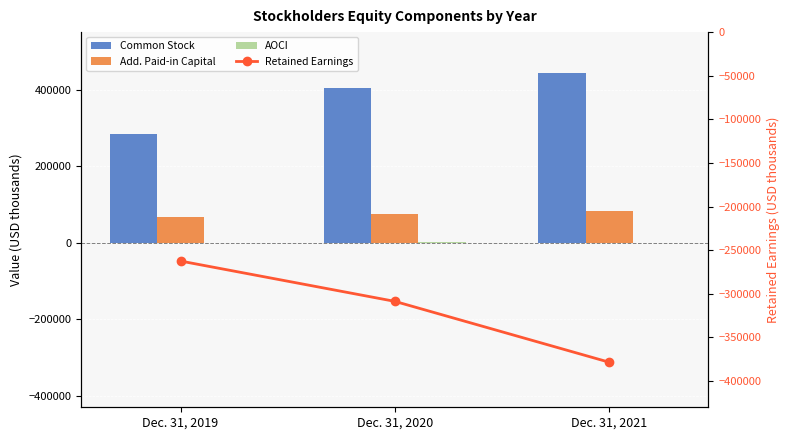

What is the value of the Additional Paid-in Capital [Member] bar at the 3rd from the left?

81583